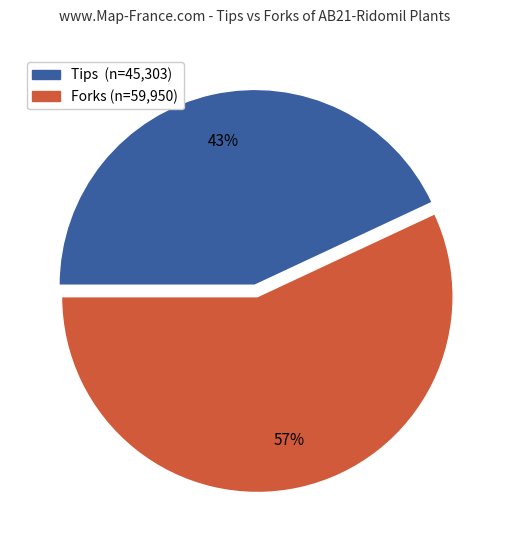

To the nearest percent, what is the difference between the largest and smallest slice percentages?

14%